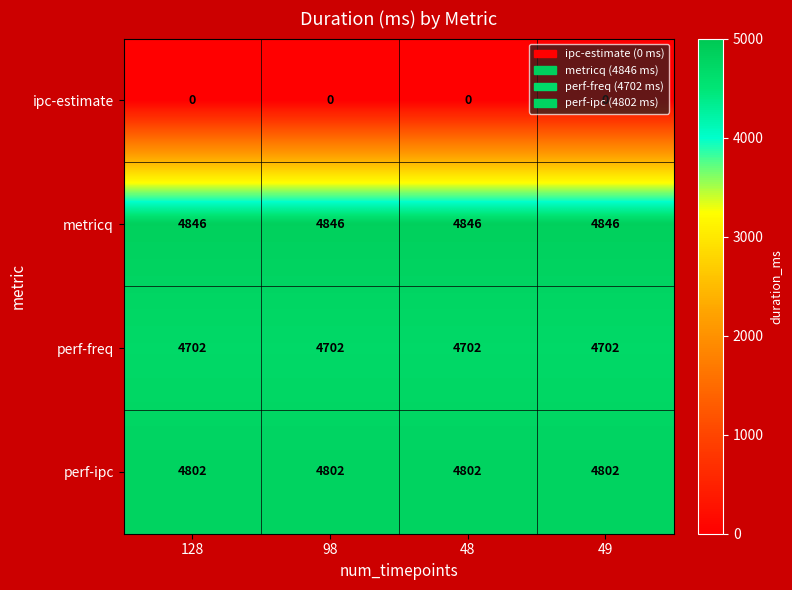

What is the spread (max minus min) of values at 49?

4846